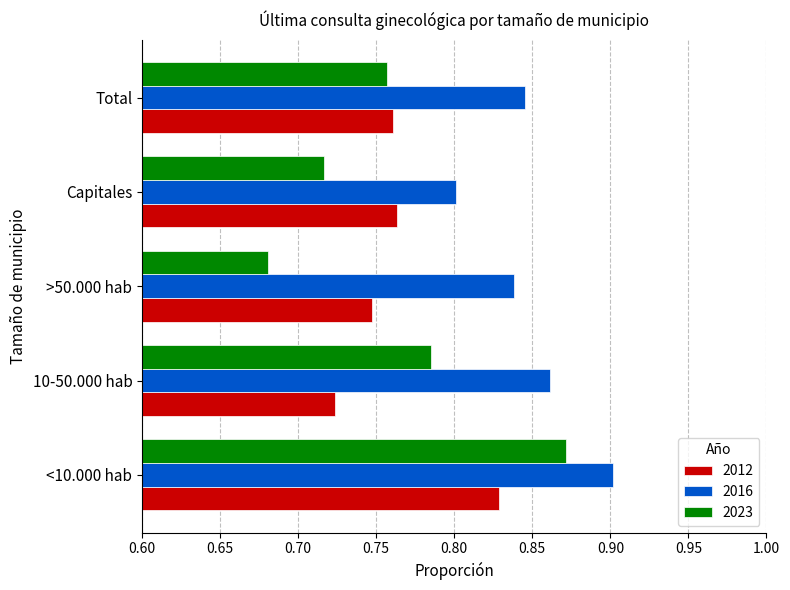

At which category is the sum across all series the highest?

<10.000 hab